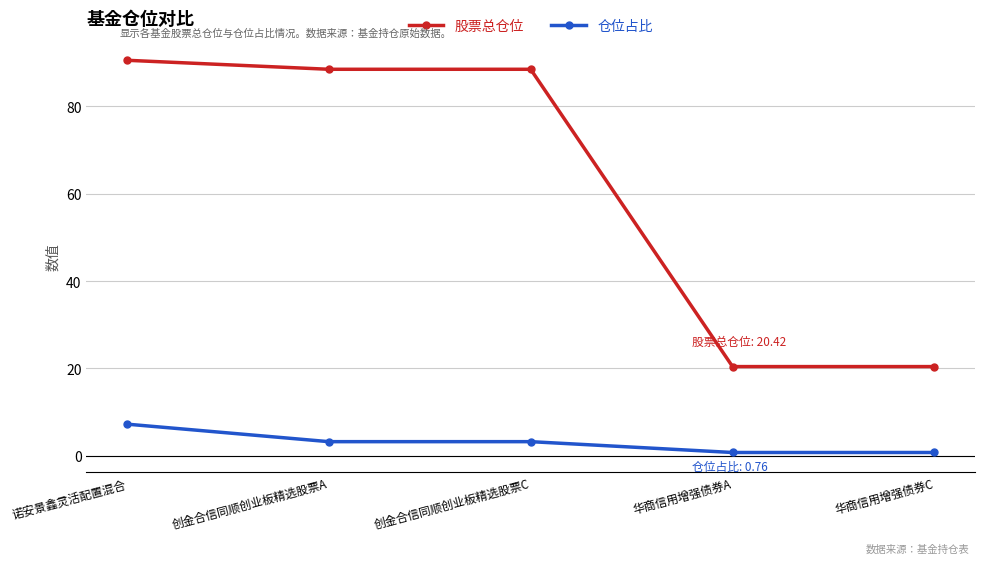

Read the 仓位占比 value at 创金合信同顺创业板精选股票A.

3.2